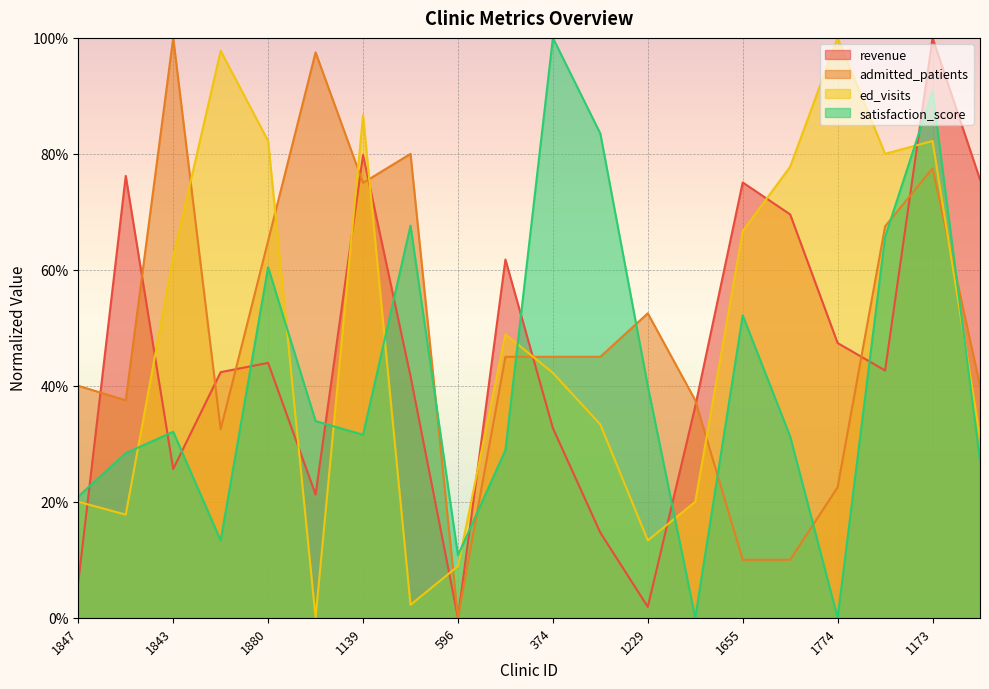

Which series ends up on top after the final intersection of ed_visits and admitted_patients?

admitted_patients